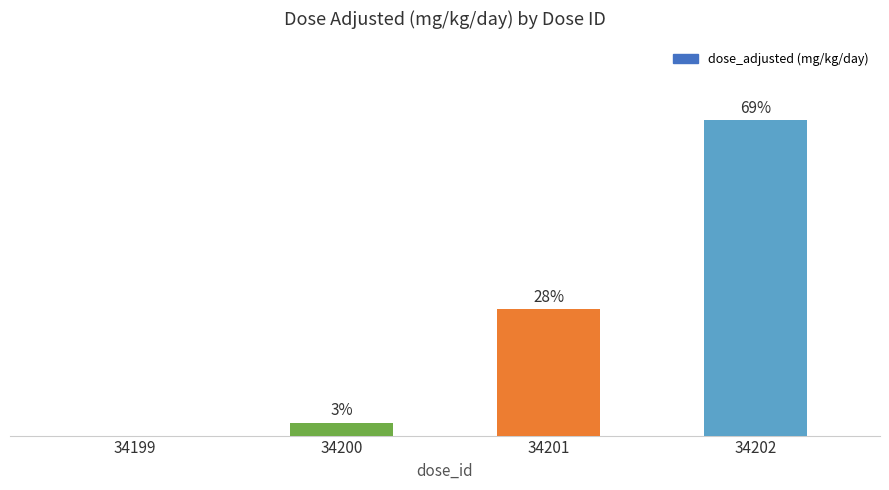

How many data points are less than 27?

2